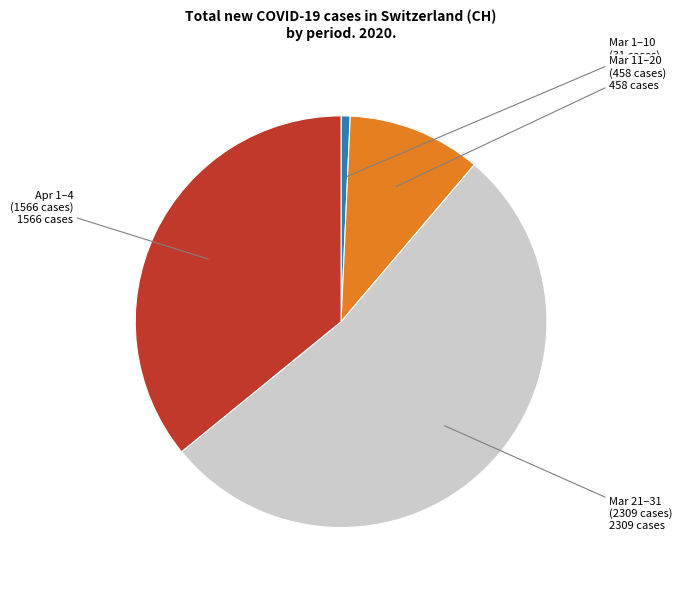

Is there any slice that represents more than half of the pie?

Yes